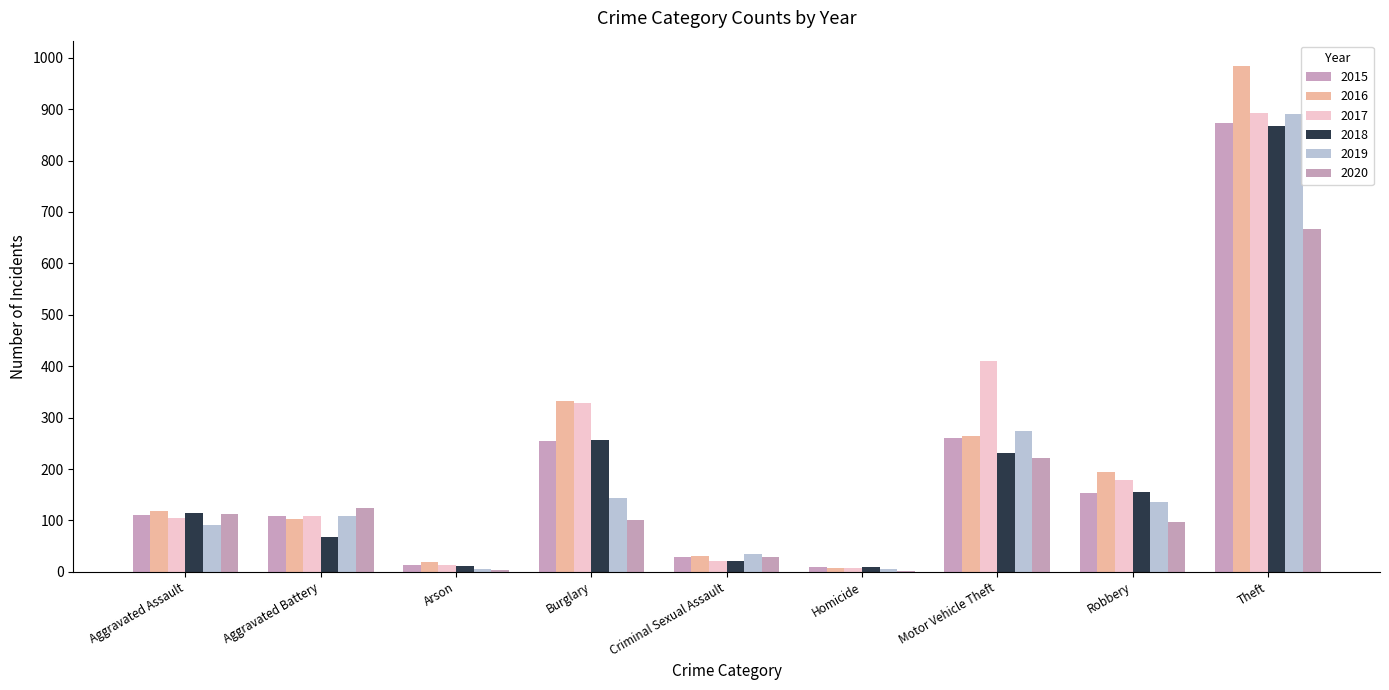

Reading right to left, what are all the values shown in this chart?

2015: Theft=874	Robbery=154	Motor Vehicle Theft=261	Homicide=9	Criminal Sexual Assault=29	Burglary=254	Arson=13	Aggravated Battery=108	Aggravated Assault=110
2016: Theft=984	Robbery=194	Motor Vehicle Theft=265	Homicide=7	Criminal Sexual Assault=30	Burglary=333	Arson=20	Aggravated Battery=102	Aggravated Assault=118
2017: Theft=892	Robbery=178	Motor Vehicle Theft=411	Homicide=8	Criminal Sexual Assault=21	Burglary=329	Arson=14	Aggravated Battery=108	Aggravated Assault=105
2018: Theft=868	Robbery=155	Motor Vehicle Theft=231	Homicide=10	Criminal Sexual Assault=22	Burglary=257	Arson=12	Aggravated Battery=67	Aggravated Assault=115
2019: Theft=891	Robbery=135	Motor Vehicle Theft=273	Homicide=5	Criminal Sexual Assault=35	Burglary=143	Arson=5	Aggravated Battery=108	Aggravated Assault=92
2020: Theft=666	Robbery=97	Motor Vehicle Theft=221	Homicide=2	Criminal Sexual Assault=28	Burglary=100	Arson=4	Aggravated Battery=125	Aggravated Assault=113